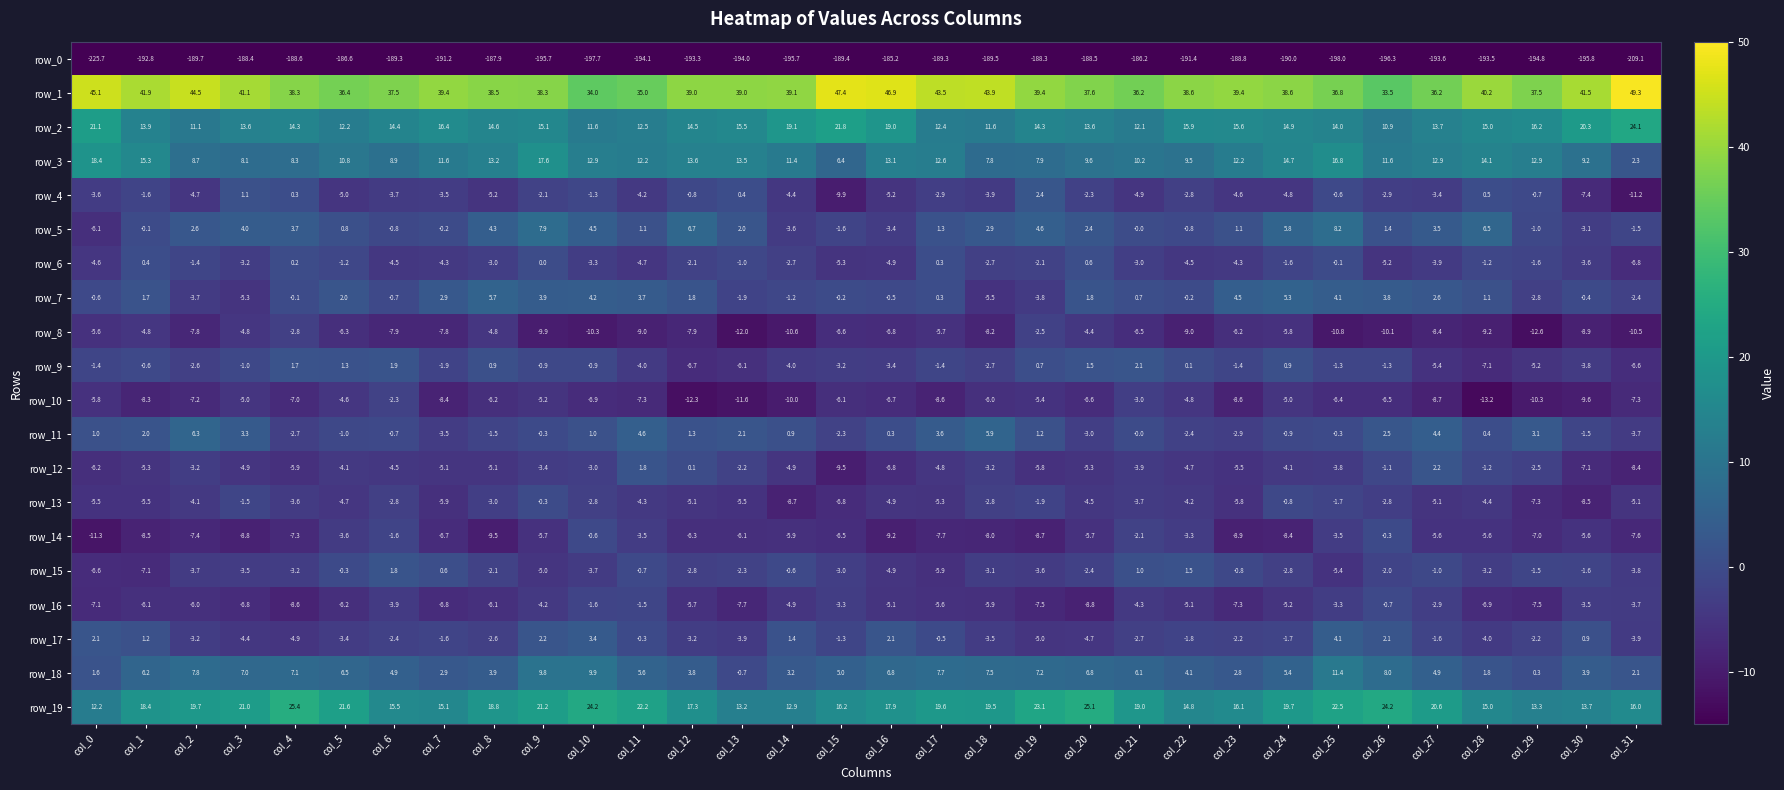

How many distinct data groups are displayed?

20